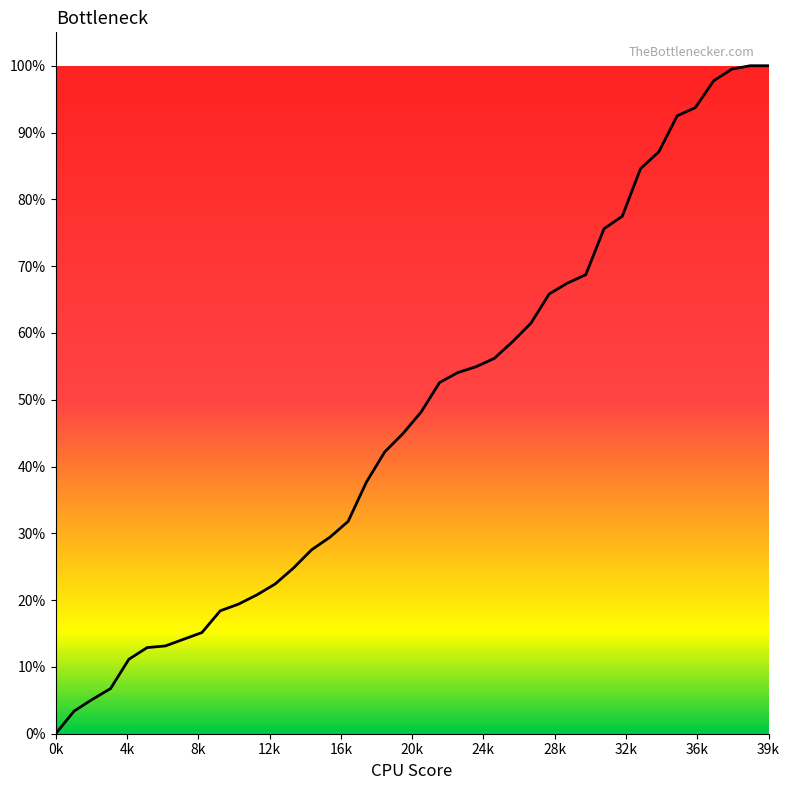

What is the difference between the maximum and minimum values?

100.0